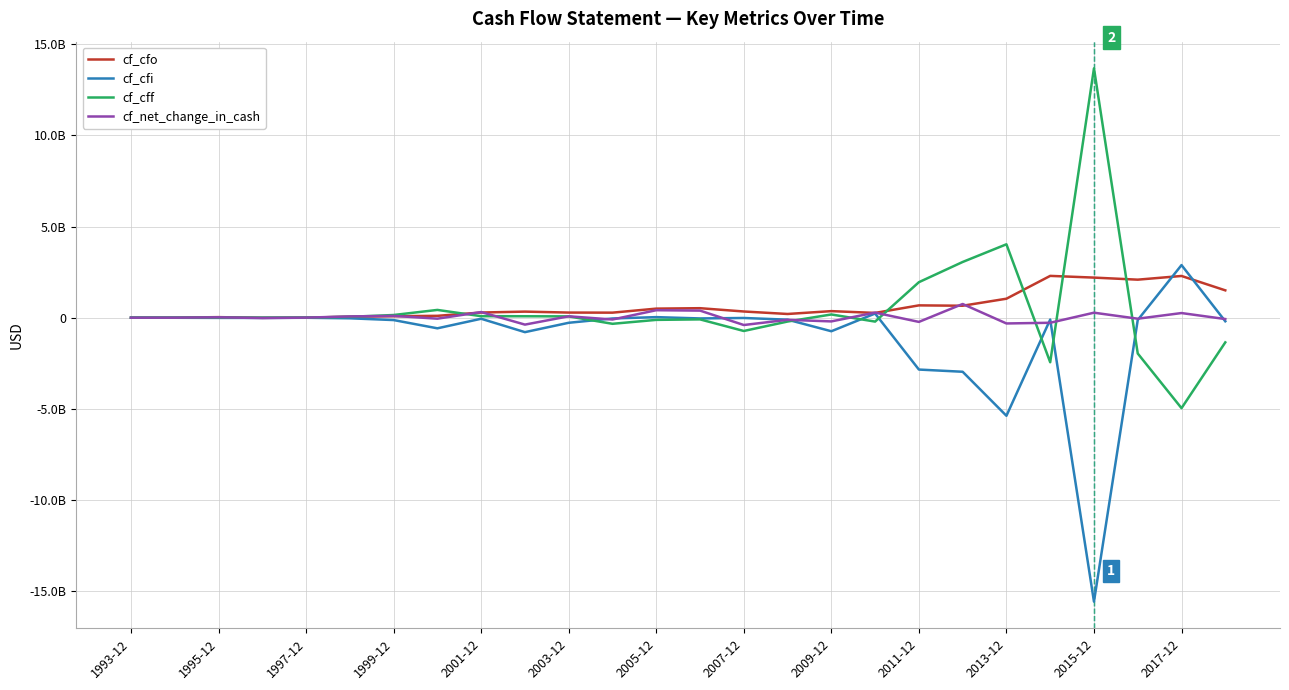

What are all the series names shown in the legend?

cf_cfo, cf_cfi, cf_cff, cf_net_change_in_cash